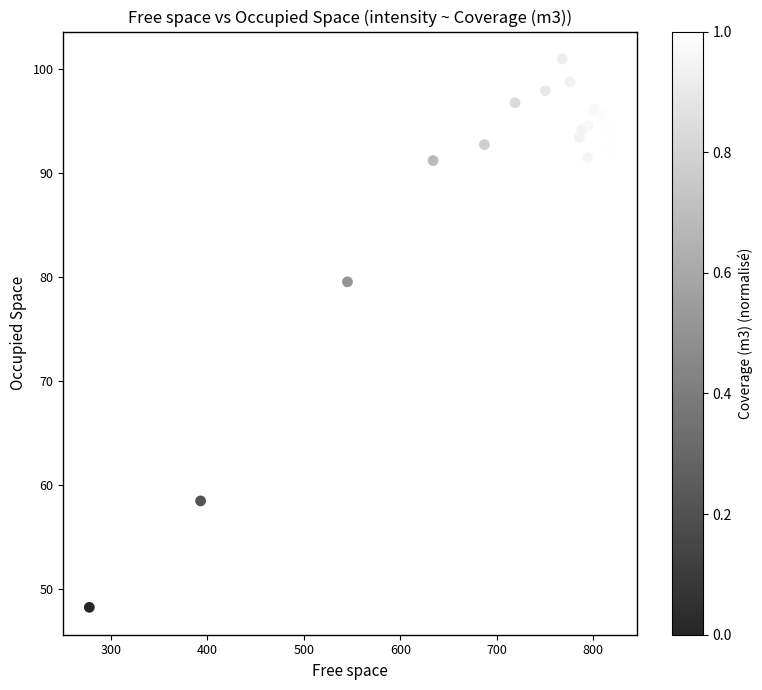

What Y value in the scatter plot is closest to 74?

79.5